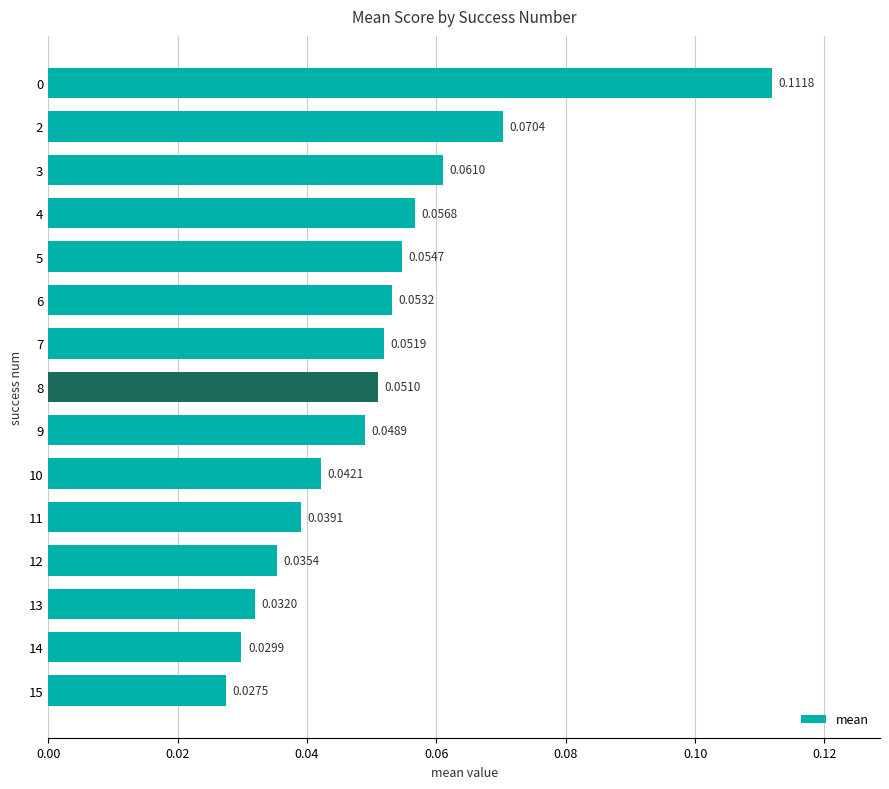

What is the sum of all values?

0.8